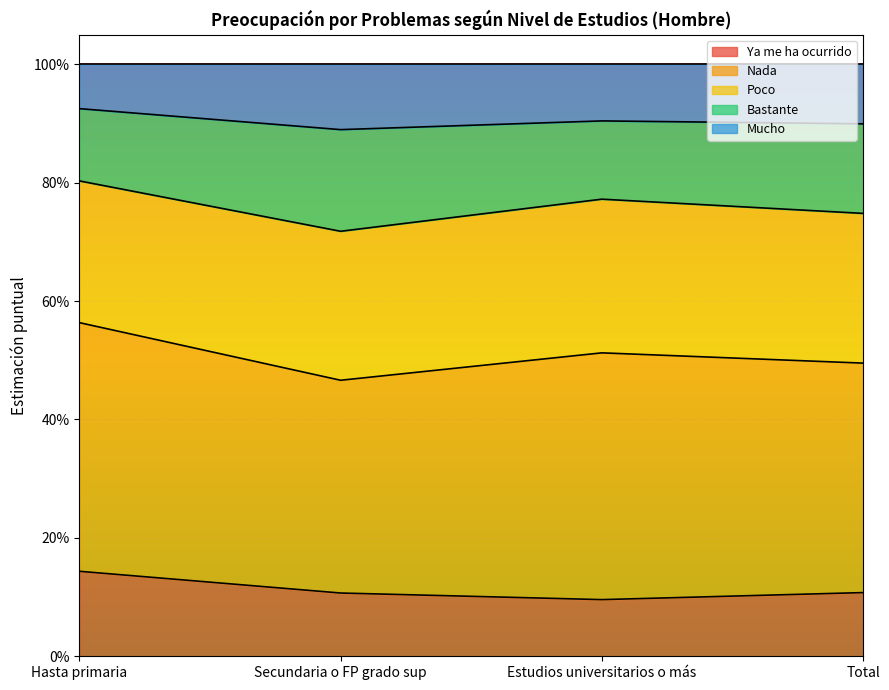

What are all the series names shown in the legend?

Ya me ha ocurrido, Nada, Poco, Bastante, Mucho